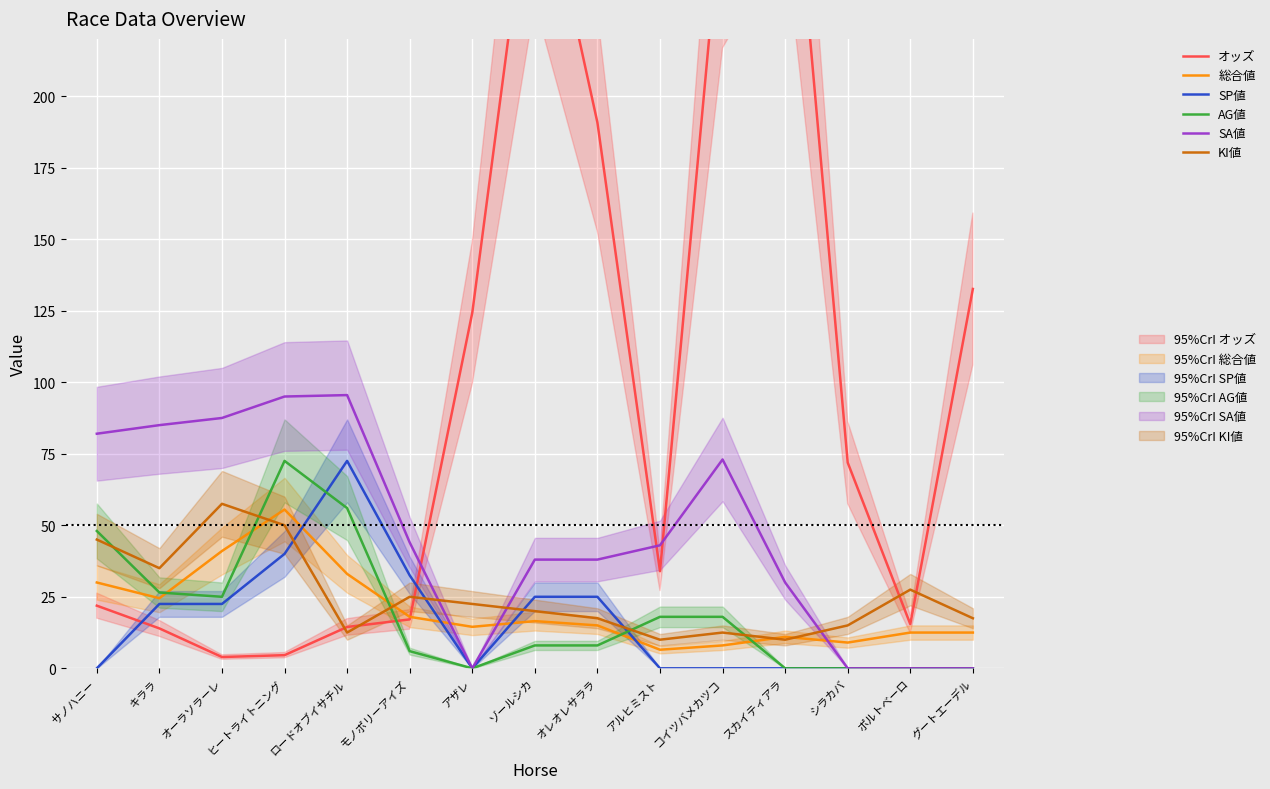

At which category does SA値 reach its first local valley?

アザレ